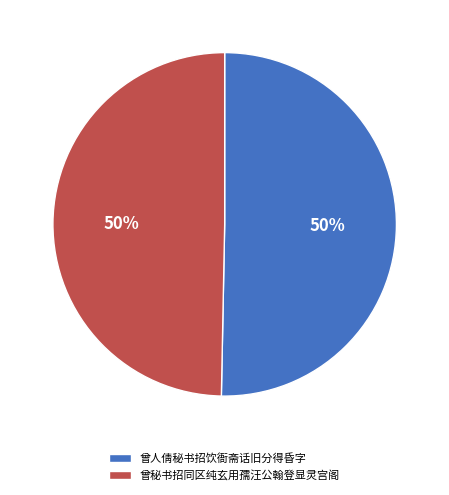

To the nearest percent, what percentage of the pie is 曾人倩秘书招饮衙斋话旧分得昏字?

50%